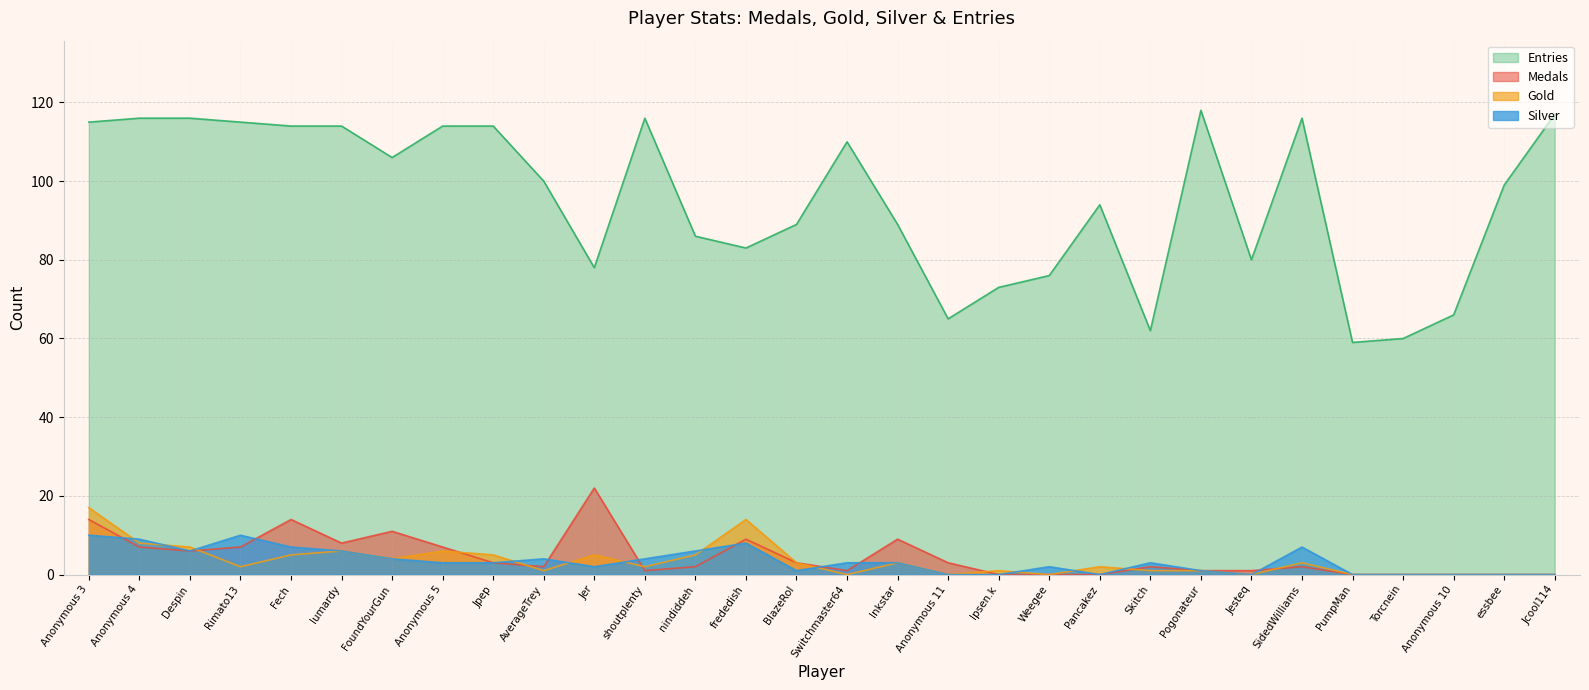

At which category does Entries reach its first local valley?

FoundYourGun